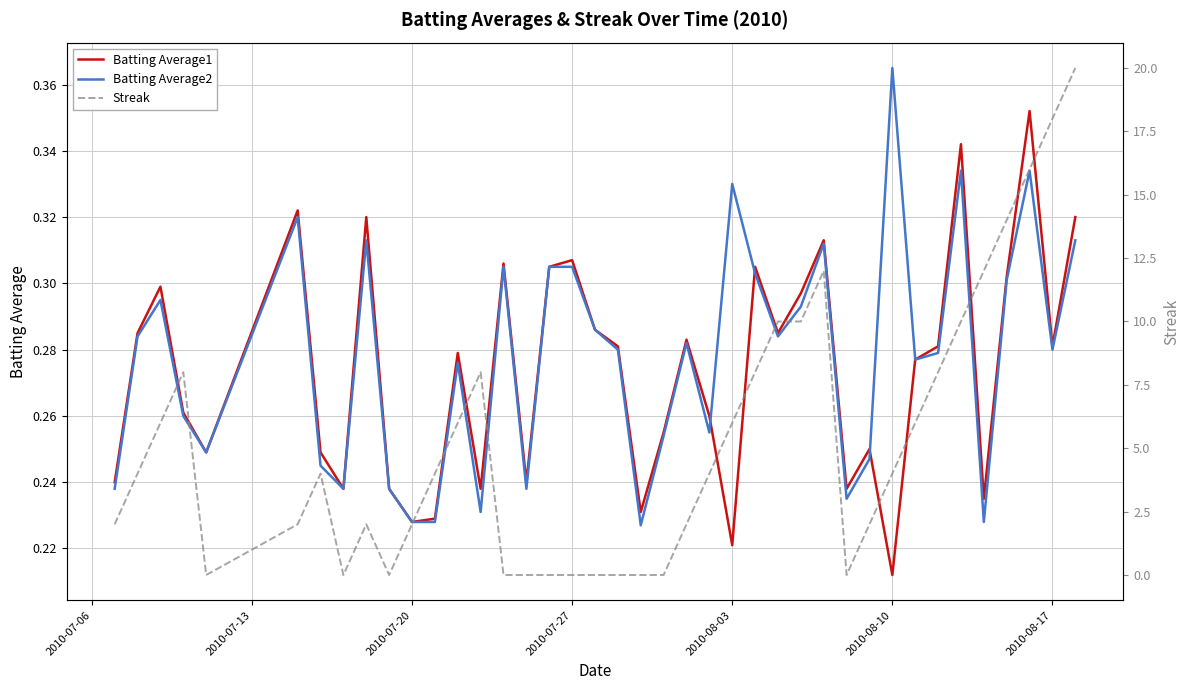

What is the lowest value of the Batting Average1 series?

0.2